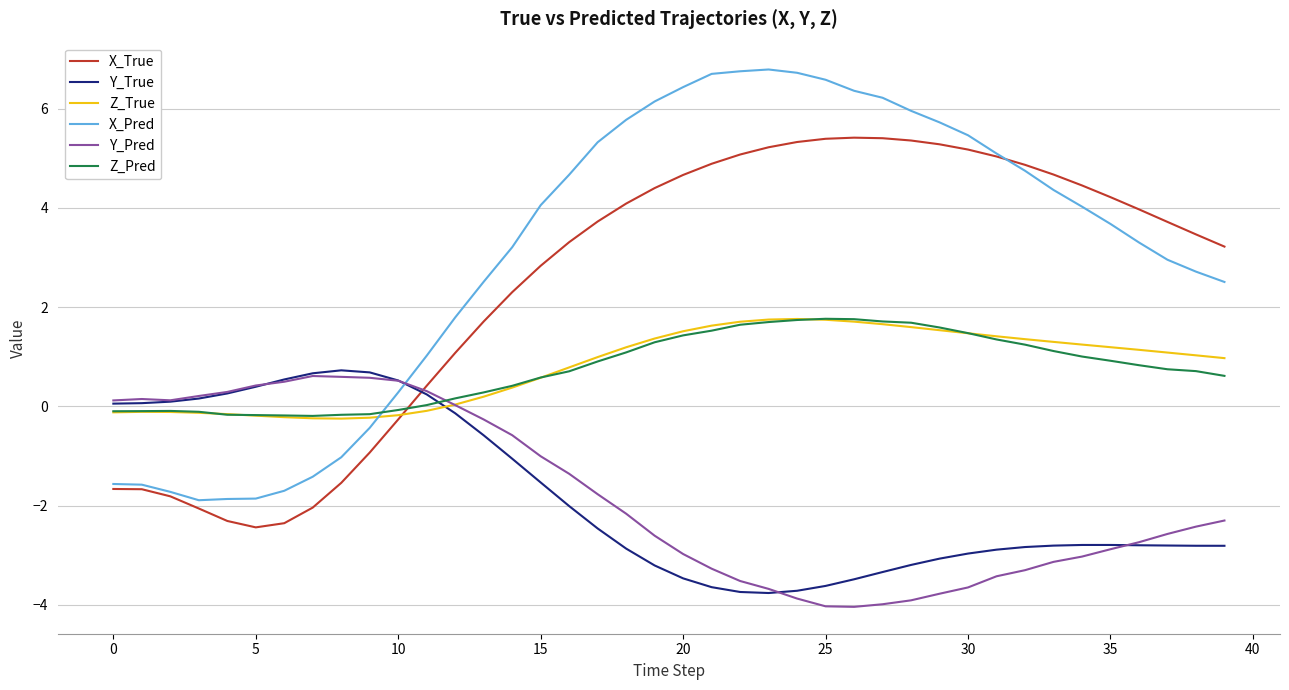

What is the smallest value displayed?

-4.0